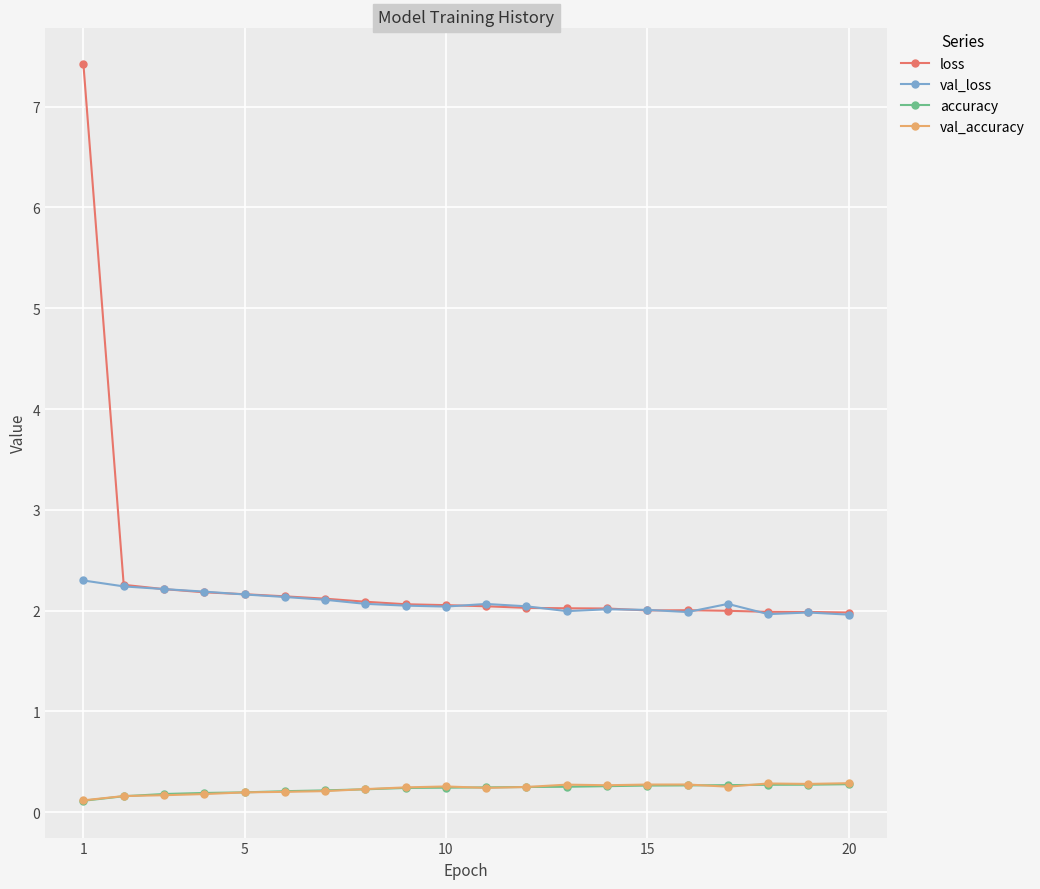

What is the value of the loss point at the 6th from the left?

2.1